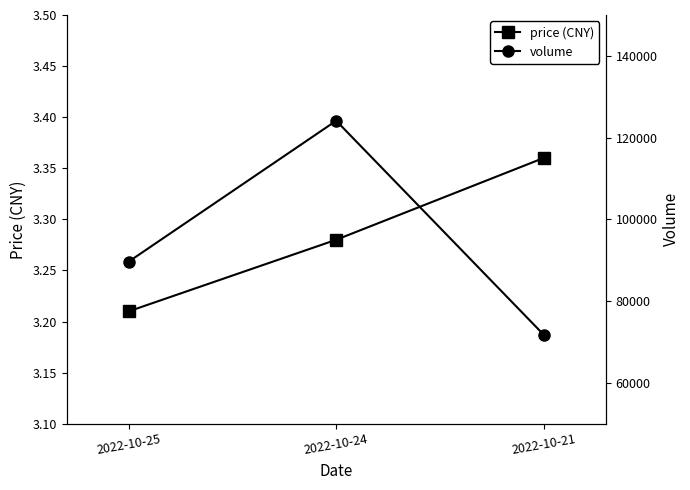

What is the difference between the price (CNY) values at 2022-10-21 and 2022-10-24?

0.1